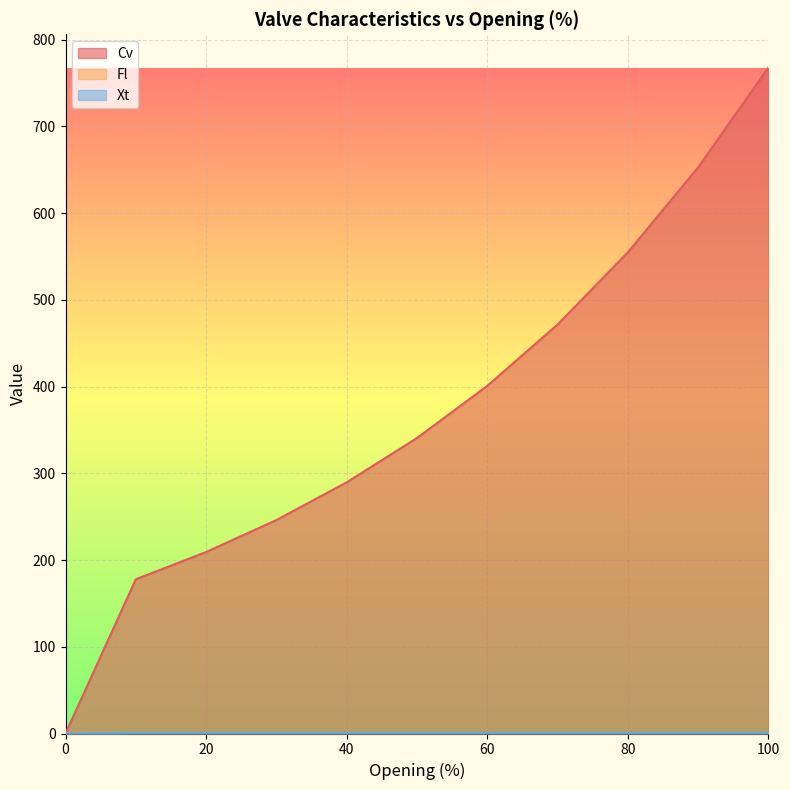

Which series has the largest range (max minus min)?

Cv